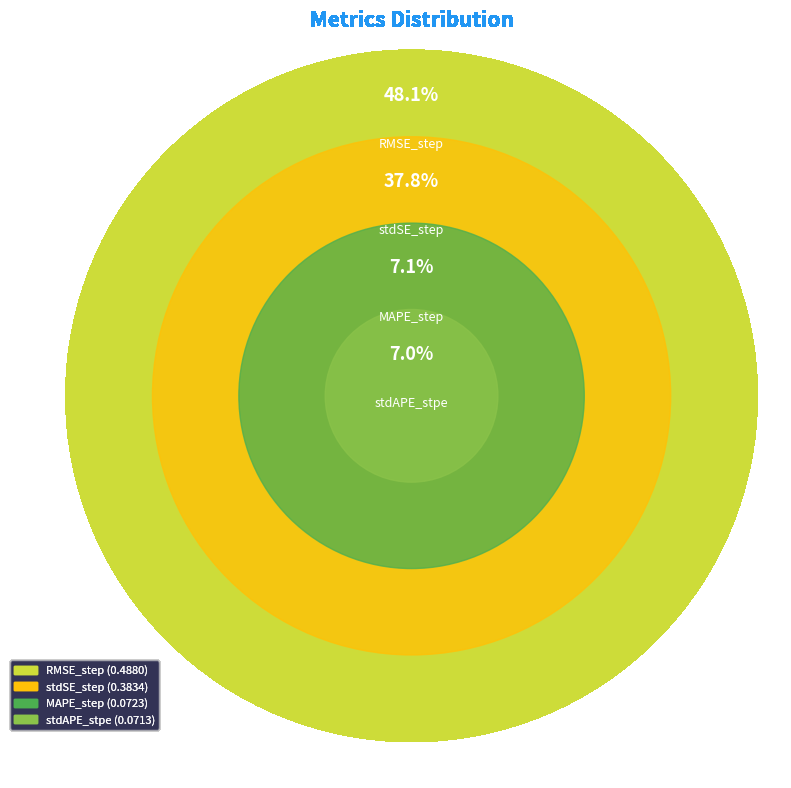

What is the smallest slice in the pie chart?

stdAPE_stpe